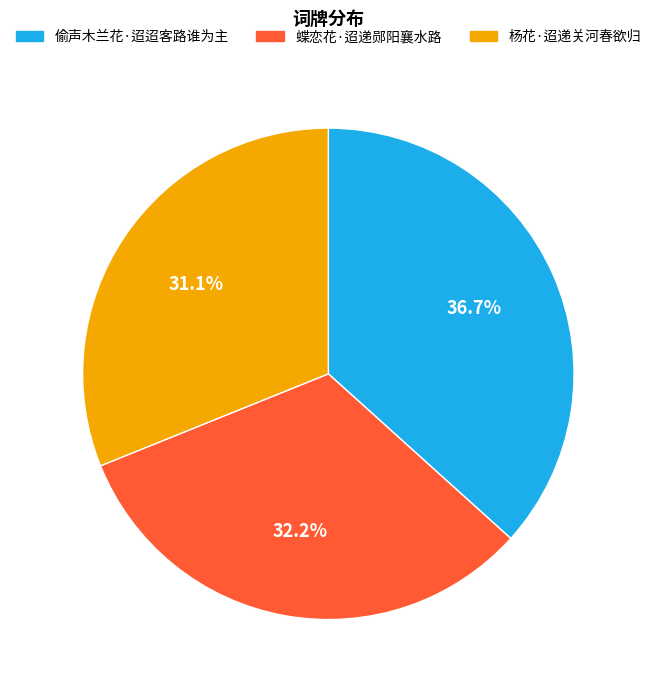

What is the smallest slice in the pie chart?

杨花·迢递关河春欲归